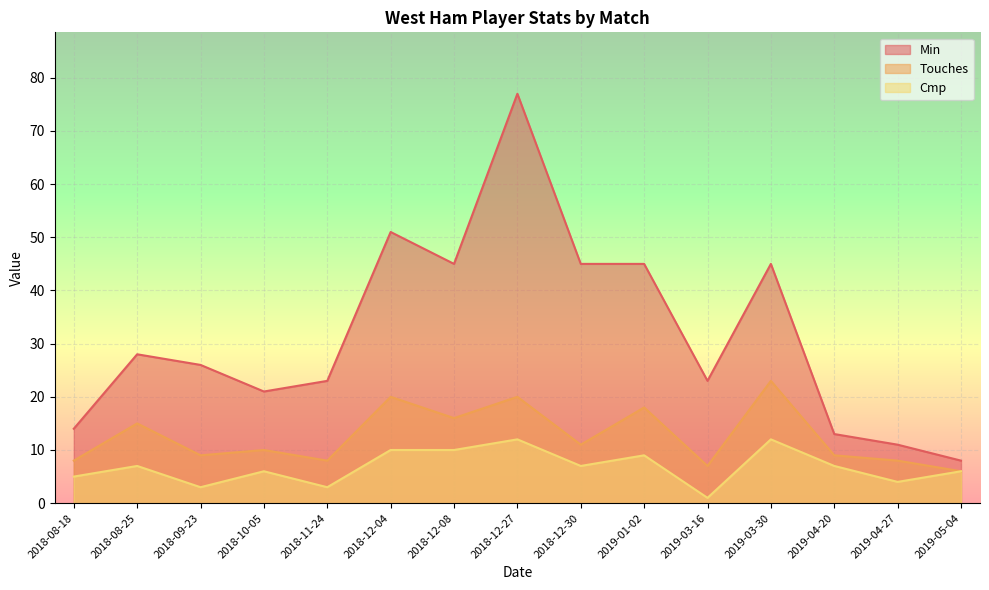

The value of Min at 2019-04-20 is 18. True or false?

False